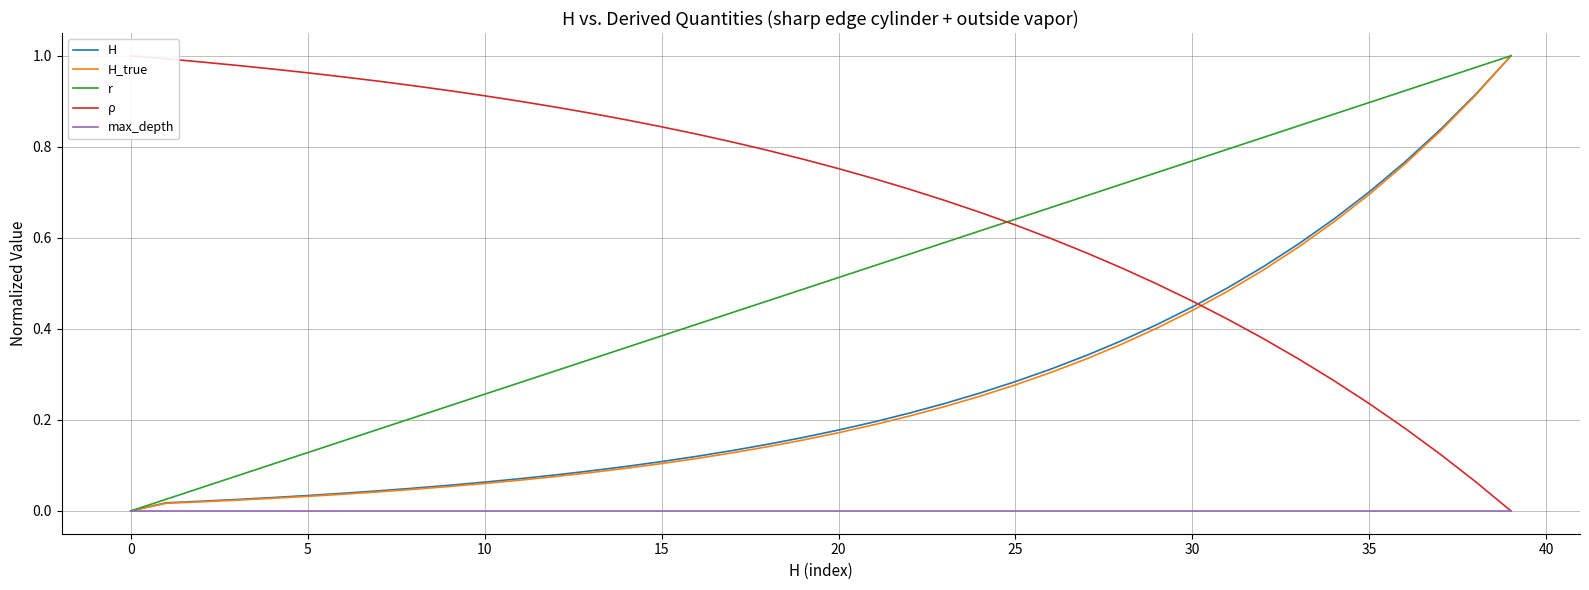

What is the label of the 14th point from the left?

13